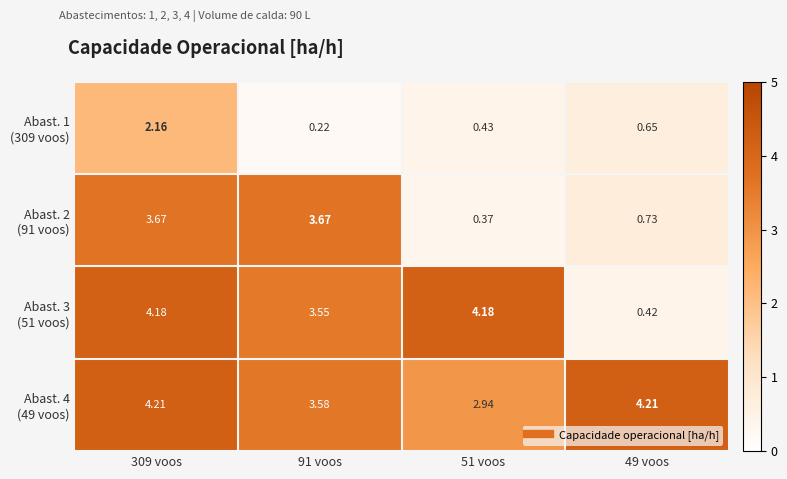

List the series in order of their overall mean, lowest first.

Abast. 1 (309 voos), Abast. 2 (91 voos), Abast. 3 (51 voos), Abast. 4 (49 voos)